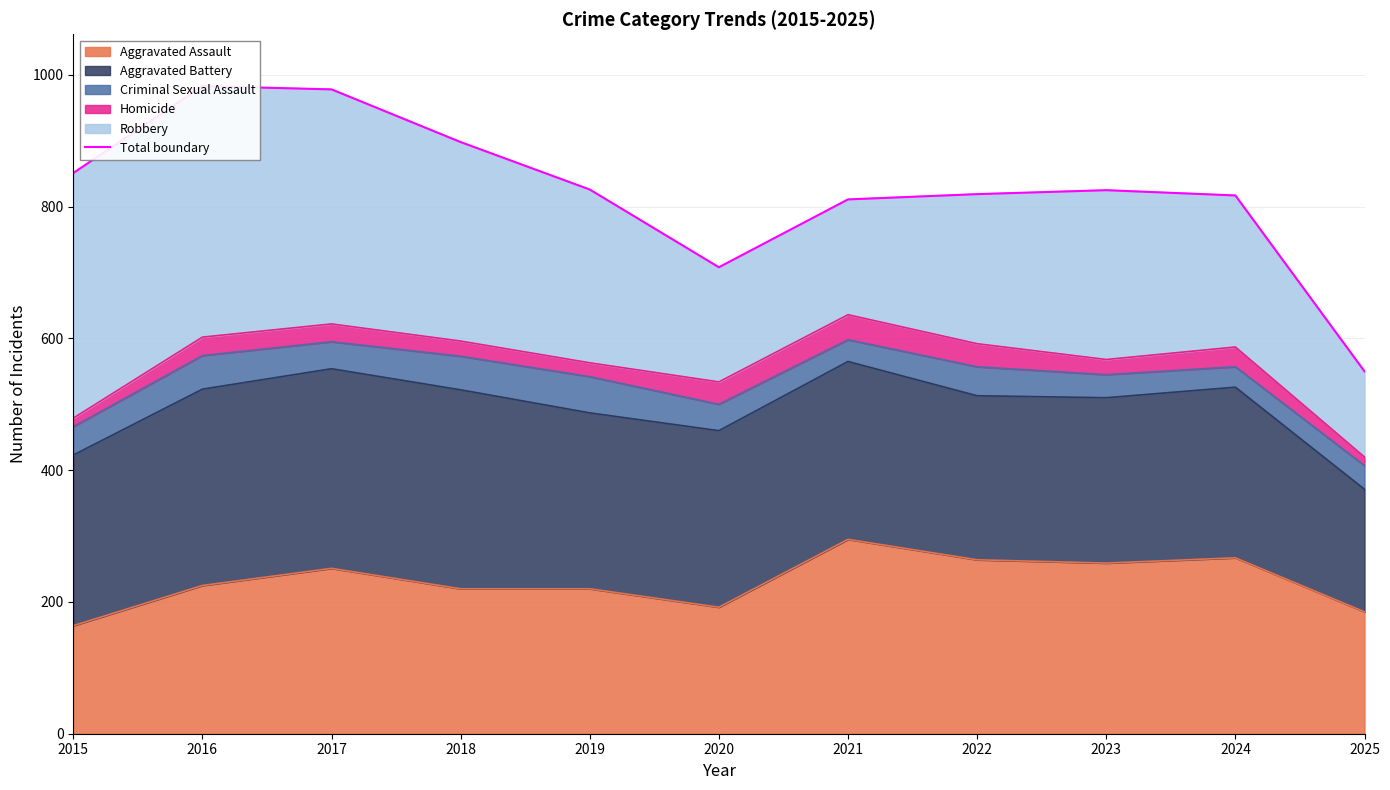

At which label does the data first exceed 825?

2015